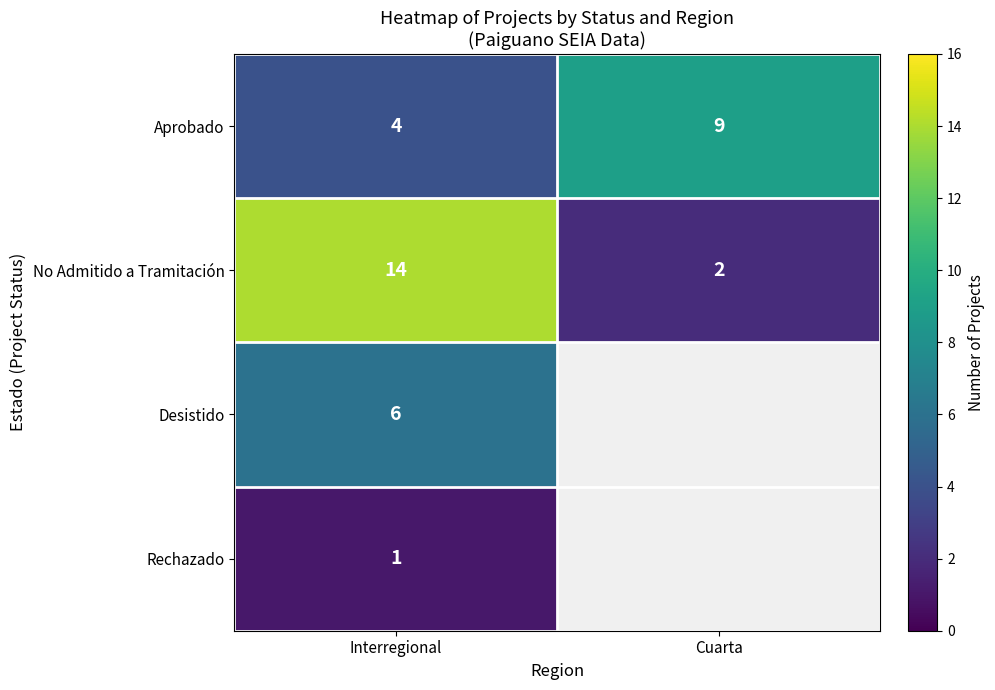

Is it true that Aprobado equals 9 at Cuarta?

True